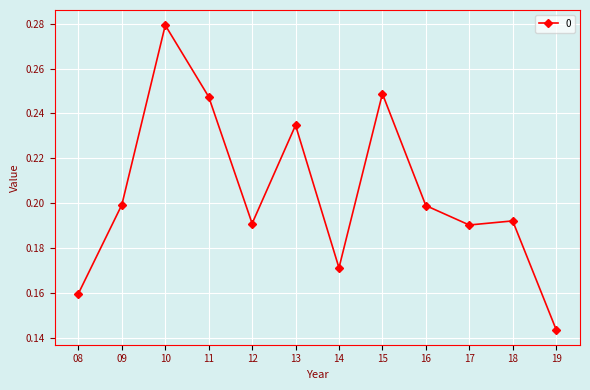

How many interior local peaks (higher than both neighbors) does the data have?

4